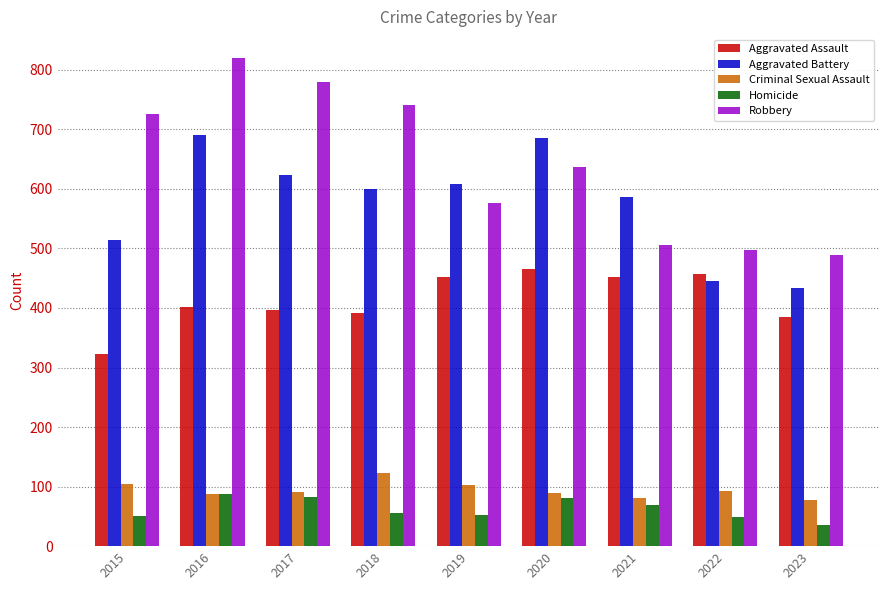

What is the difference between the highest and lowest values at 2015?

676